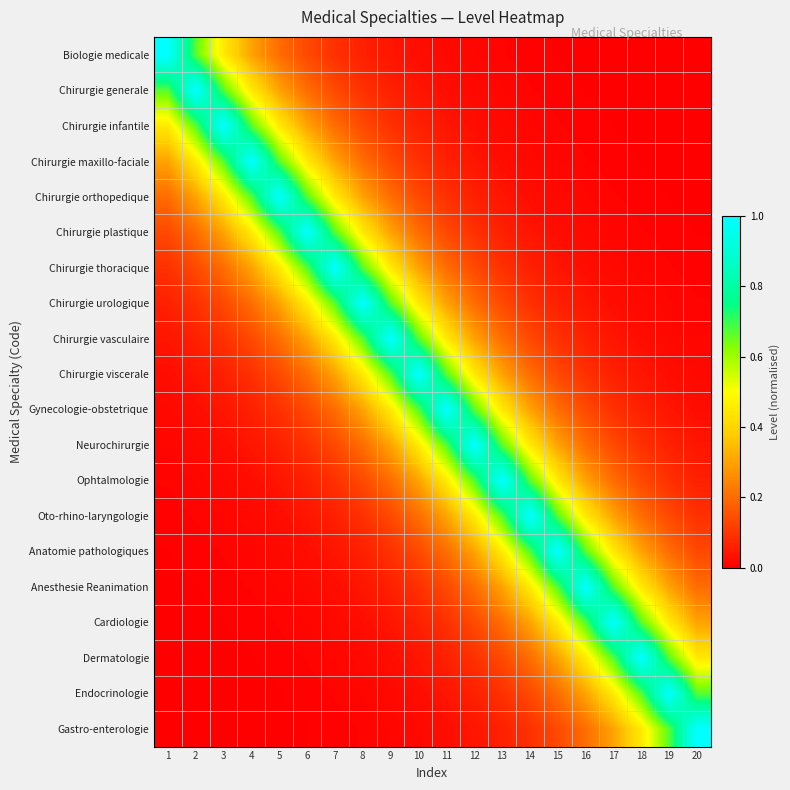

Between 14 and 6, which is larger?

6